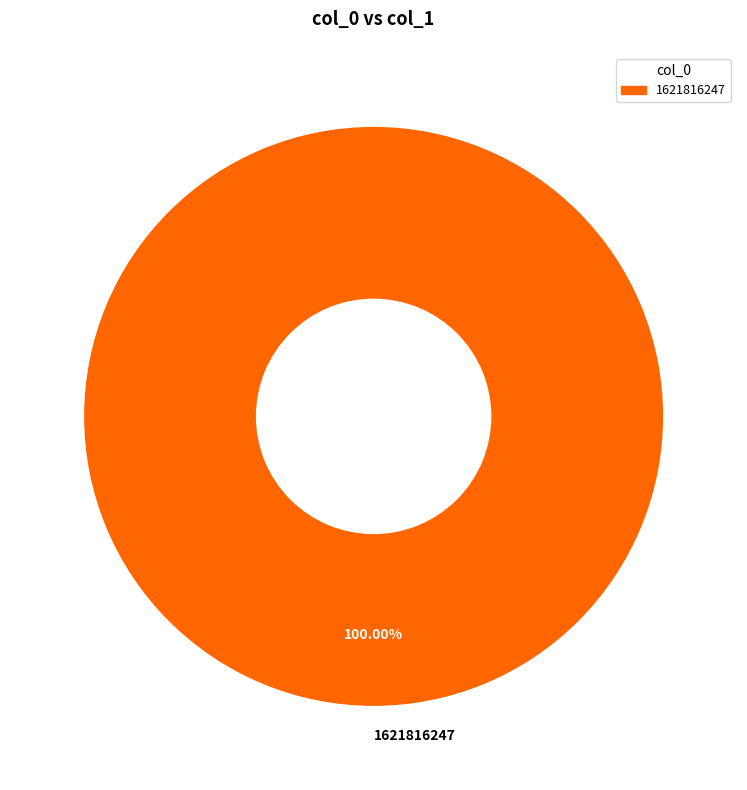

Count the number of slices in the pie.

1